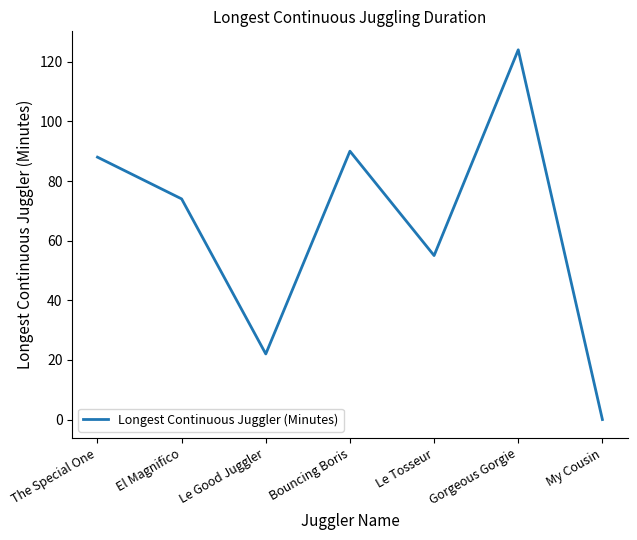

What is the difference between the maximum and minimum values?

124